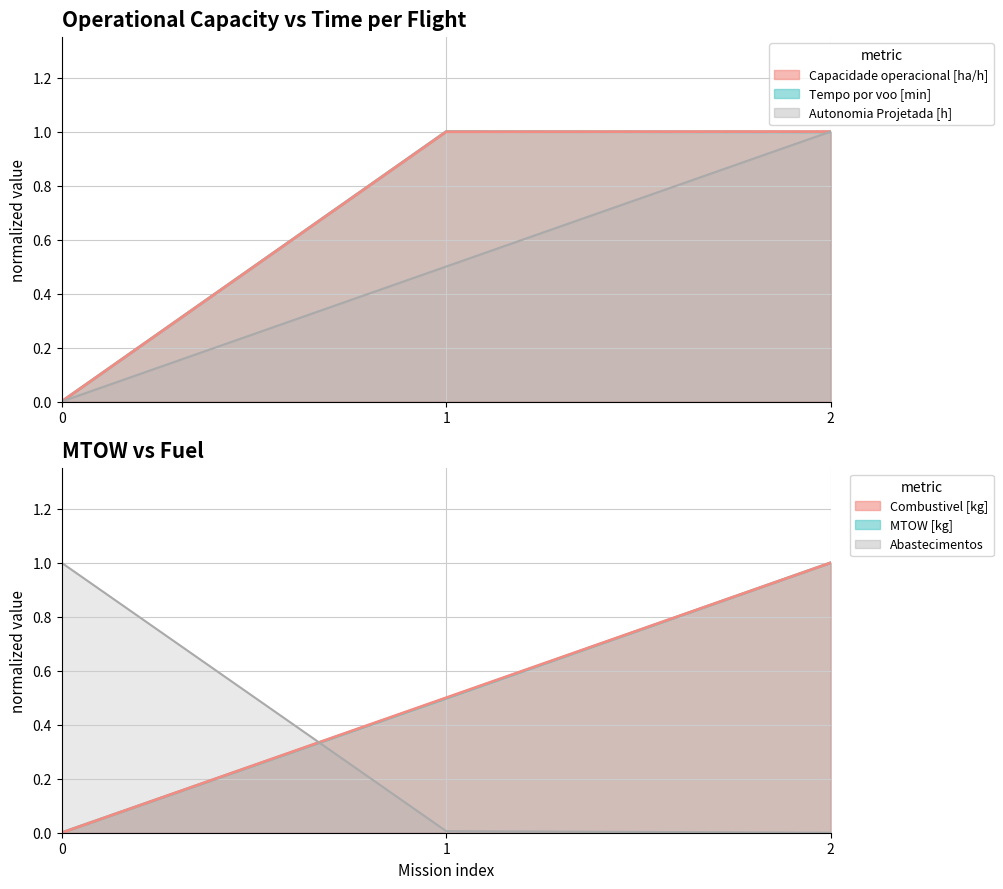

How many values in Tempo por voo [min] are above zero?

2